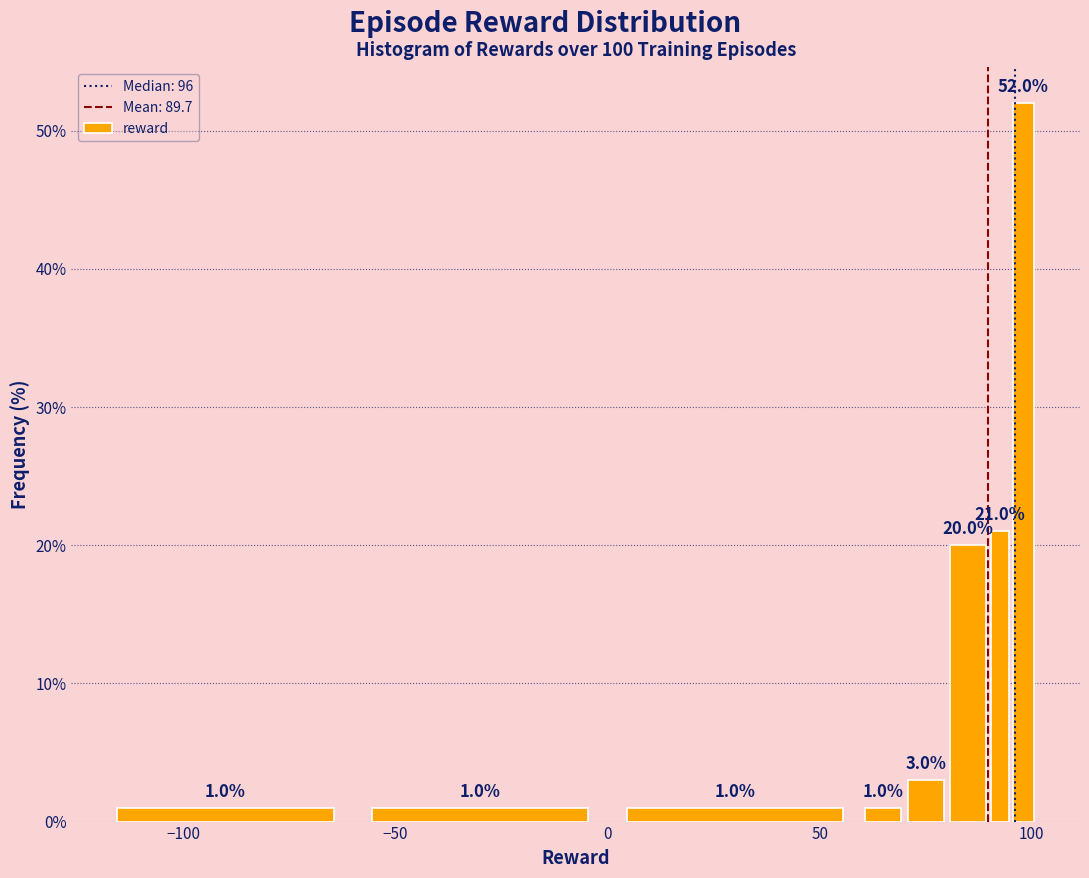

Read against the x-axis, roughly where is the centre of the tallest bar?

100